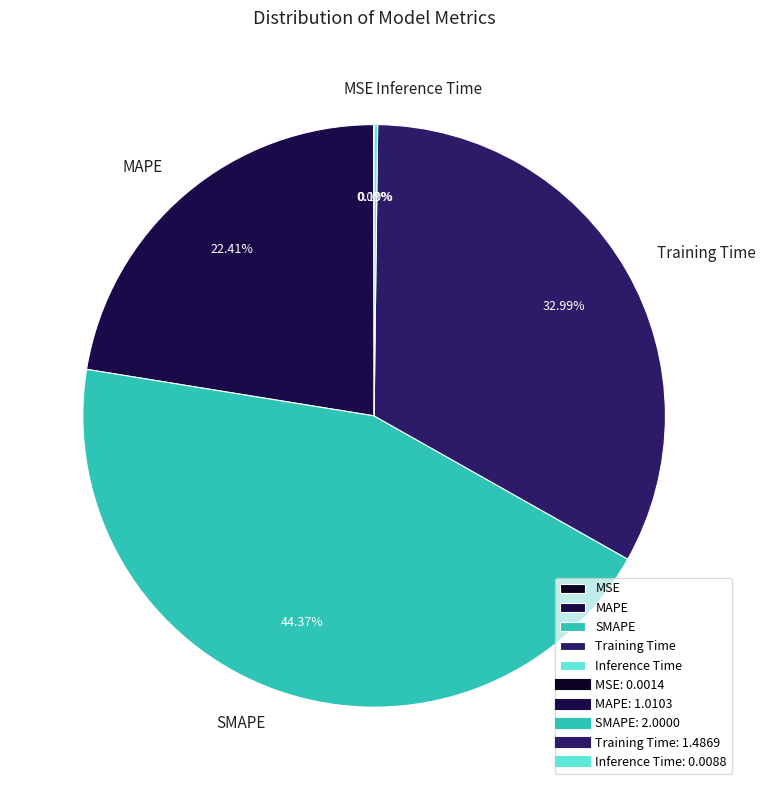

Which category has the biggest portion of the pie?

SMAPE